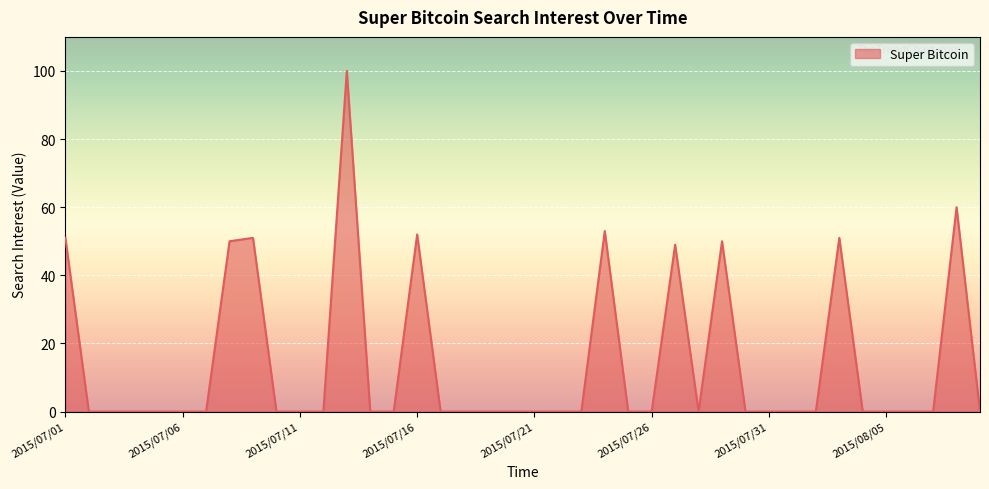

What is the difference between the maximum and minimum values?

100